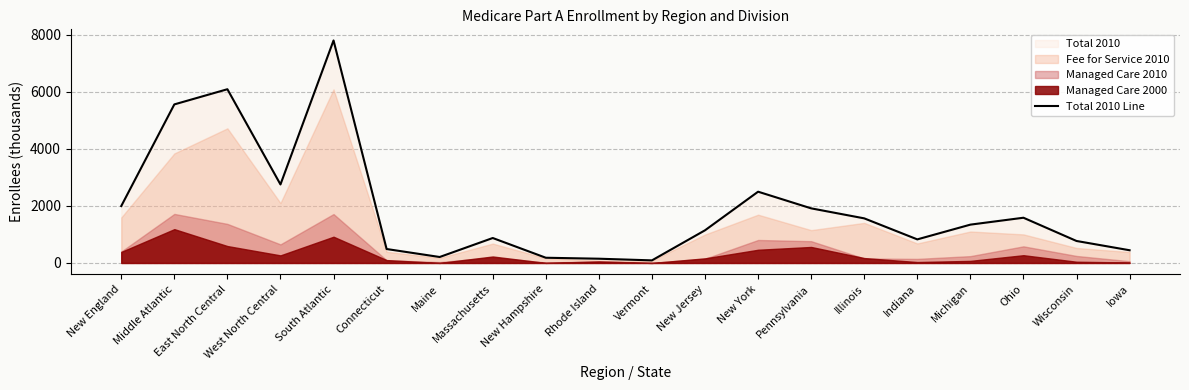

Reading right to left, extract all data points from this chart.

Iowa=446	Wisconsin=771	Ohio=1586	Michigan=1344	Indiana=827	Illinois=1564	Pennsylvania=1915	New York=2499	New Jersey=1146	Vermont=91	Rhode Island=149	New Hampshire=183	Massachusetts=875	Maine=209	Connecticut=489	South Atlantic=7802	West North Central=2753	East North Central=6092	Middle Atlantic=5560	New England=1996